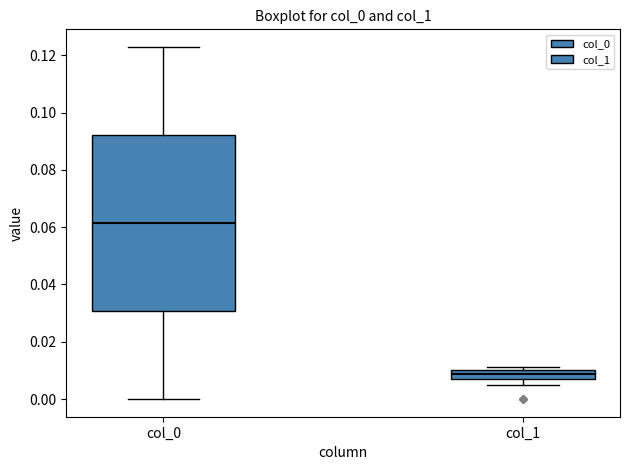

Reading left to right, read every box against the y-axis: the position of its median line, the range the box covers, and the ends of its whiskers. The values are not printed on the chart, so give them approximately, as read against the axis.

col_0: median 0.062, box 0.030 to 0.092, whiskers 0.000 to 0.122
col_1: median 0.008, box 0.006 to 0.010, whiskers 0.004 to 0.012